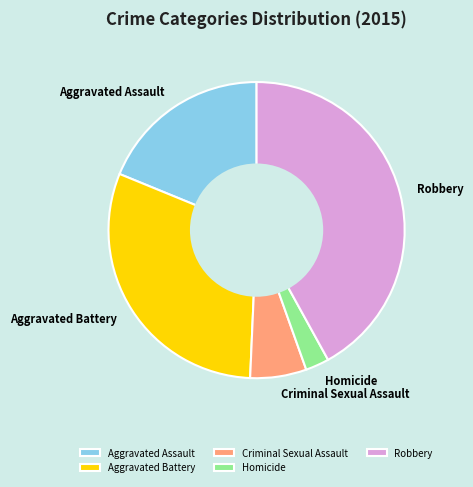

Count the number of slices in the pie.

5